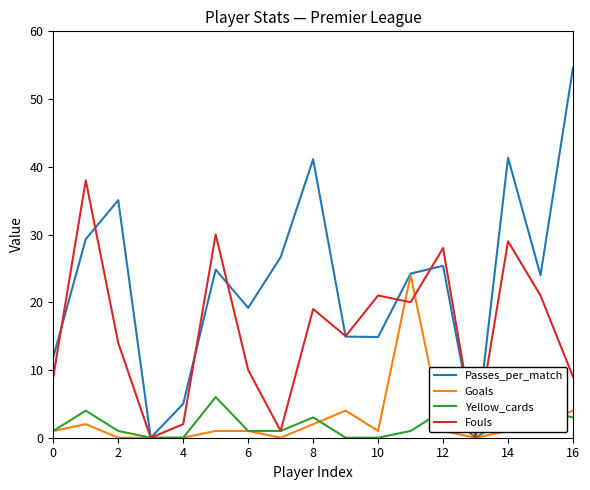

What is the maximum value shown in the chart?

54.6